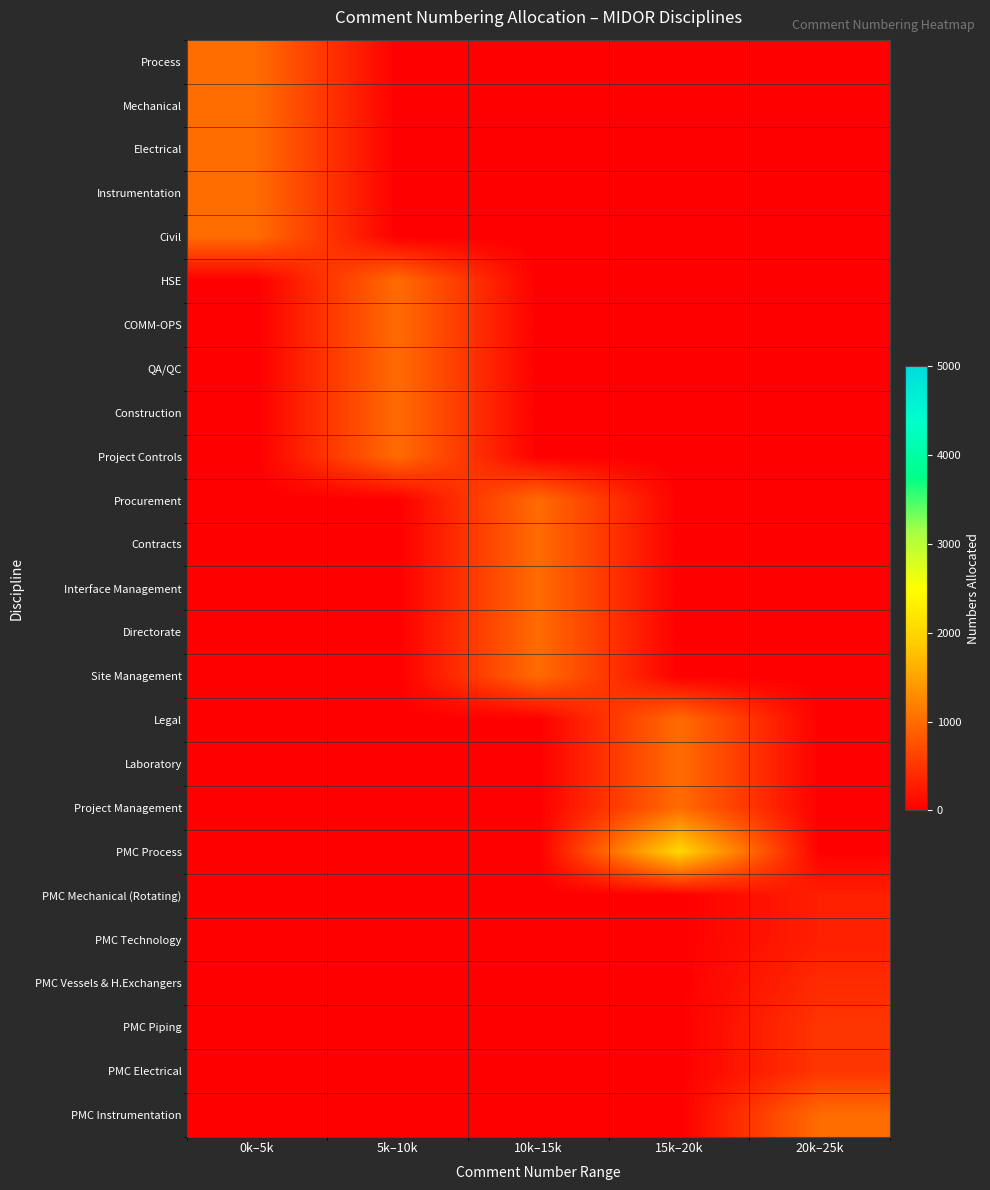

Reading right to left, what are all the values shown in this chart?

Process: 20k–25k=0	15k–20k=0	10k–15k=0	5k–10k=0	0k–5k=999
Mechanical: 20k–25k=0	15k–20k=0	10k–15k=0	5k–10k=0	0k–5k=999
Electrical: 20k–25k=0	15k–20k=0	10k–15k=0	5k–10k=0	0k–5k=999
Instrumentation: 20k–25k=0	15k–20k=0	10k–15k=0	5k–10k=0	0k–5k=999
Civil: 20k–25k=0	15k–20k=0	10k–15k=0	5k–10k=0	0k–5k=999
HSE: 20k–25k=0	15k–20k=0	10k–15k=0	5k–10k=999	0k–5k=0
COMM-OPS: 20k–25k=0	15k–20k=0	10k–15k=0	5k–10k=999	0k–5k=0
QA/QC: 20k–25k=0	15k–20k=0	10k–15k=0	5k–10k=999	0k–5k=0
Construction: 20k–25k=0	15k–20k=0	10k–15k=0	5k–10k=999	0k–5k=0
Project Controls: 20k–25k=0	15k–20k=0	10k–15k=0	5k–10k=999	0k–5k=0
Procurement: 20k–25k=0	15k–20k=0	10k–15k=999	5k–10k=0	0k–5k=0
Contracts: 20k–25k=0	15k–20k=0	10k–15k=999	5k–10k=0	0k–5k=0
Interface Management: 20k–25k=0	15k–20k=0	10k–15k=999	5k–10k=0	0k–5k=0
Directorate: 20k–25k=0	15k–20k=0	10k–15k=999	5k–10k=0	0k–5k=0
Site Management: 20k–25k=0	15k–20k=0	10k–15k=999	5k–10k=0	0k–5k=0
Legal: 20k–25k=0	15k–20k=999	10k–15k=0	5k–10k=0	0k–5k=0
Laboratory: 20k–25k=0	15k–20k=999	10k–15k=0	5k–10k=0	0k–5k=0
Project Management: 20k–25k=0	15k–20k=999	10k–15k=0	5k–10k=0	0k–5k=0
PMC Process: 20k–25k=0	15k–20k=1999	10k–15k=0	5k–10k=0	0k–5k=0
PMC Mechanical (Rotating): 20k–25k=299	15k–20k=0	10k–15k=0	5k–10k=0	0k–5k=0
PMC Technology: 20k–25k=299	15k–20k=0	10k–15k=0	5k–10k=0	0k–5k=0
PMC Vessels & H.Exchangers: 20k–25k=399	15k–20k=0	10k–15k=0	5k–10k=0	0k–5k=0
PMC Piping: 20k–25k=499	15k–20k=0	10k–15k=0	5k–10k=0	0k–5k=0
PMC Electrical: 20k–25k=499	15k–20k=0	10k–15k=0	5k–10k=0	0k–5k=0
PMC Instrumentation: 20k–25k=999	15k–20k=0	10k–15k=0	5k–10k=0	0k–5k=0